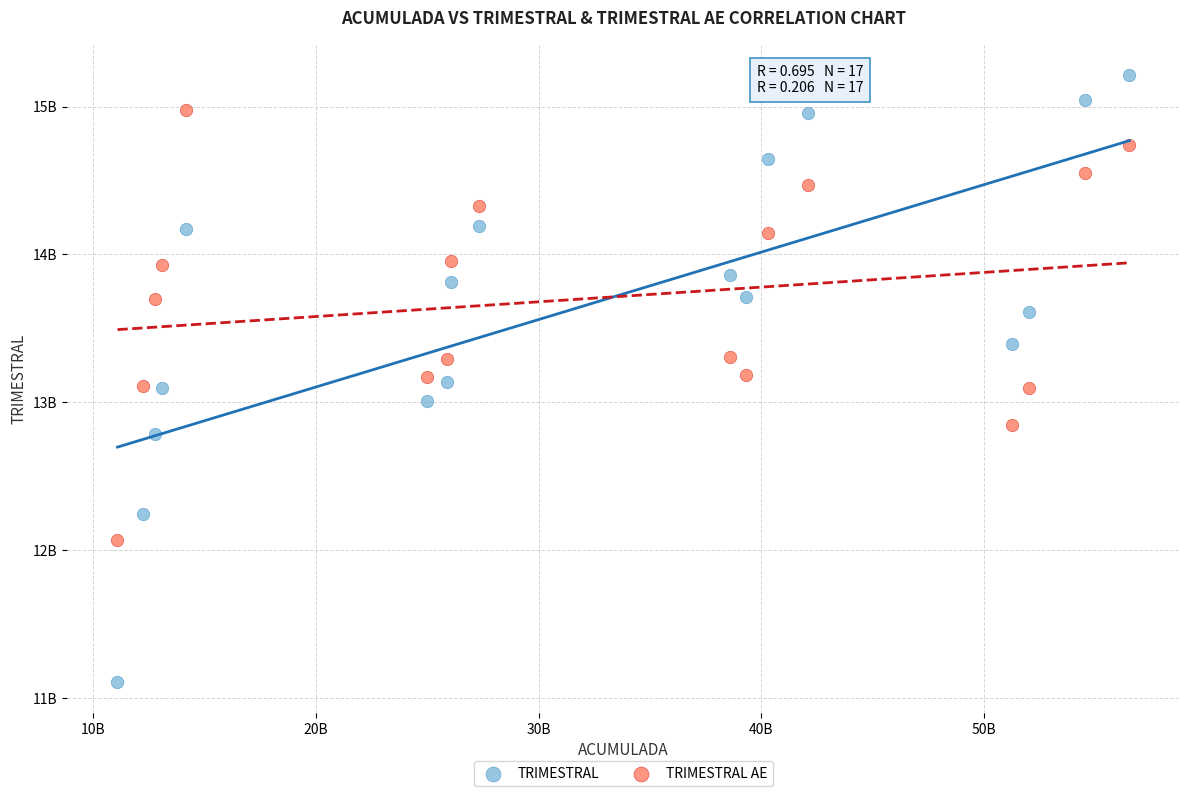

Which series has the largest Y range (max minus min)?

TRIMESTRAL